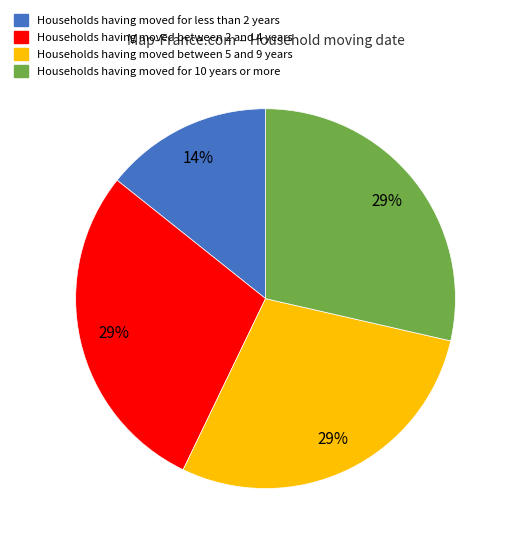

Does any single category account for the majority?

No